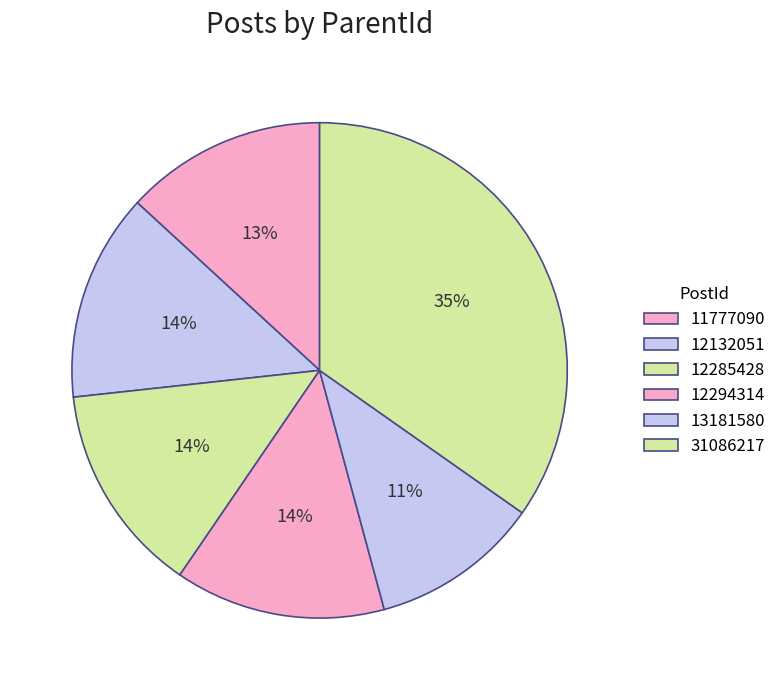

Approximately how many times larger is the value at 13181580 compared to 12285428?

0.8